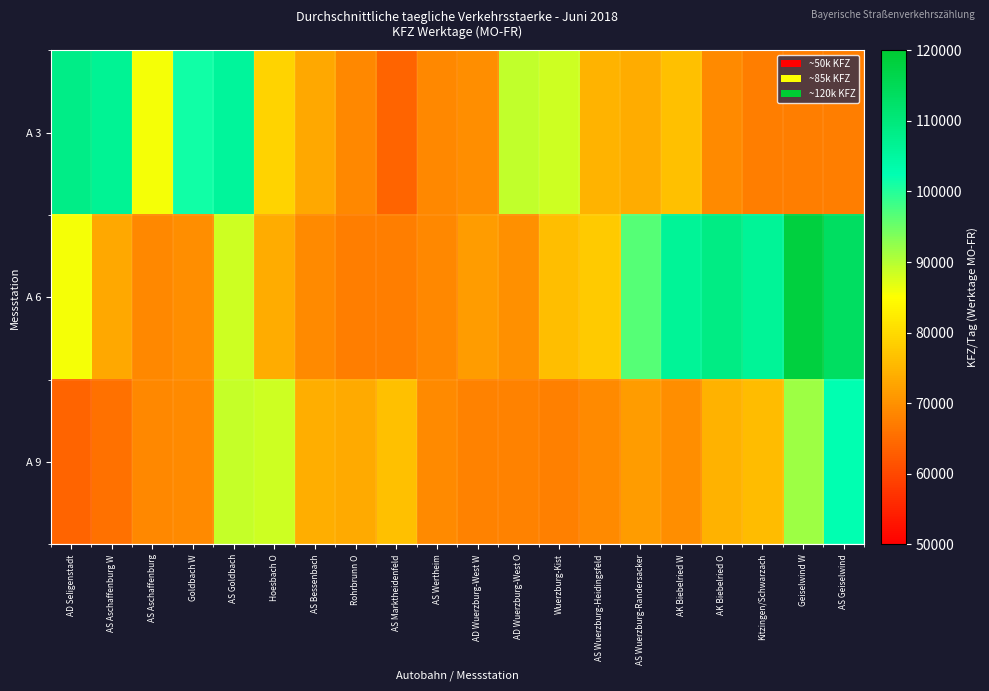

List the series in order of their peak value, highest first.

A 6, A 3, A 9